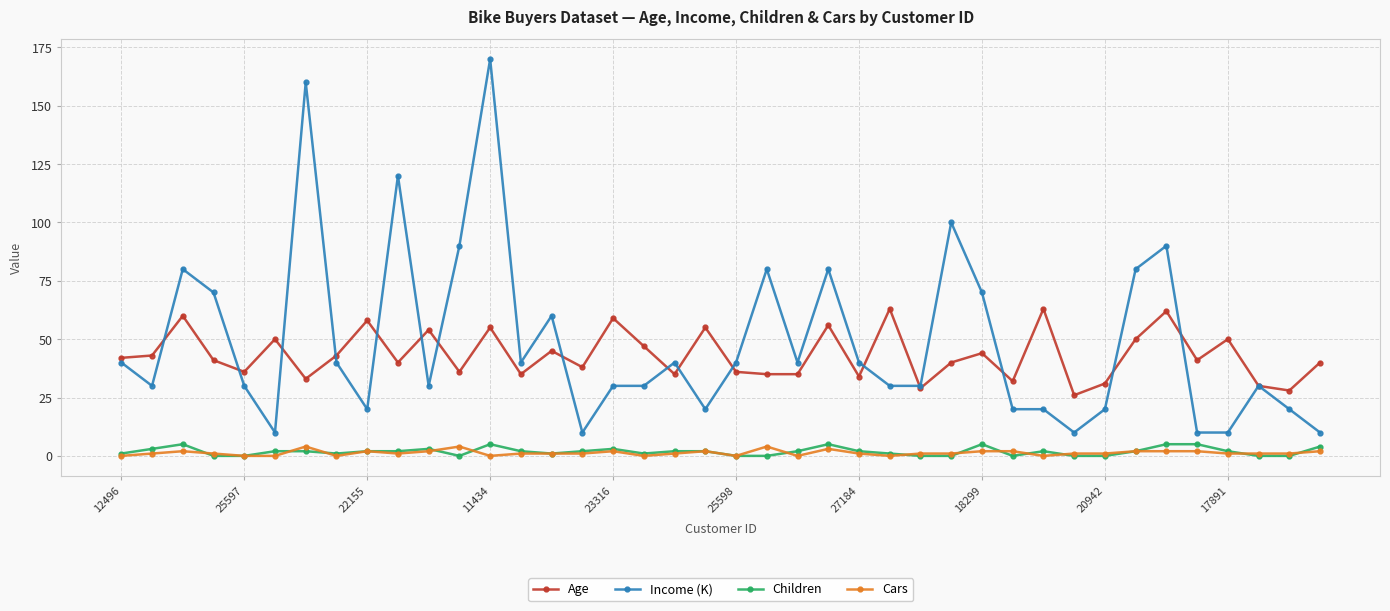

What is the sum of all Cars values?

52